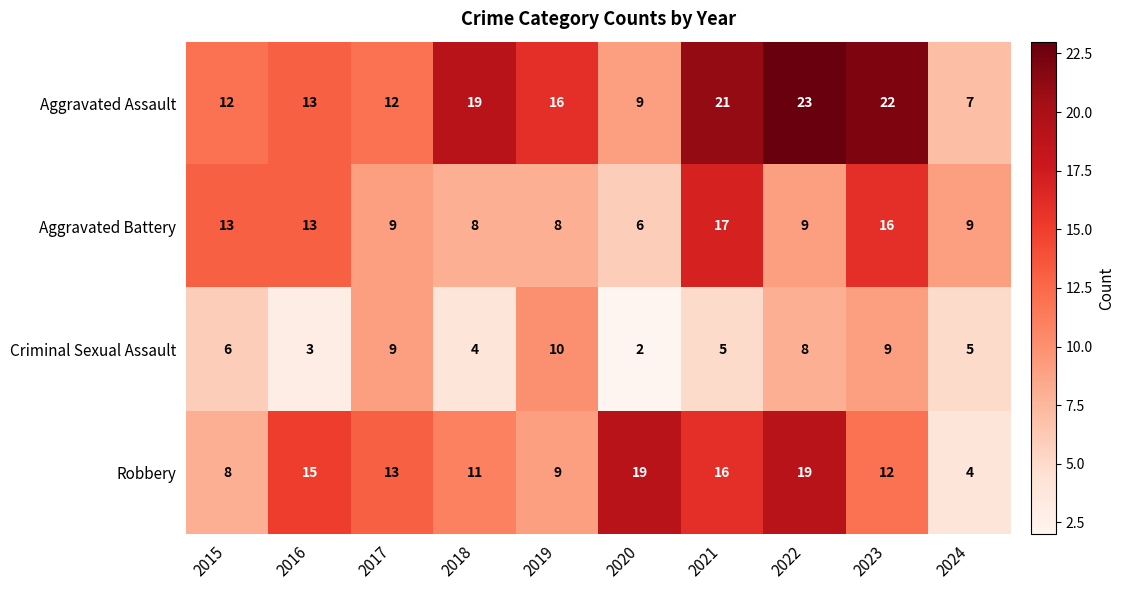

Which series changed the most between 2020 and 2023?

Aggravated Assault